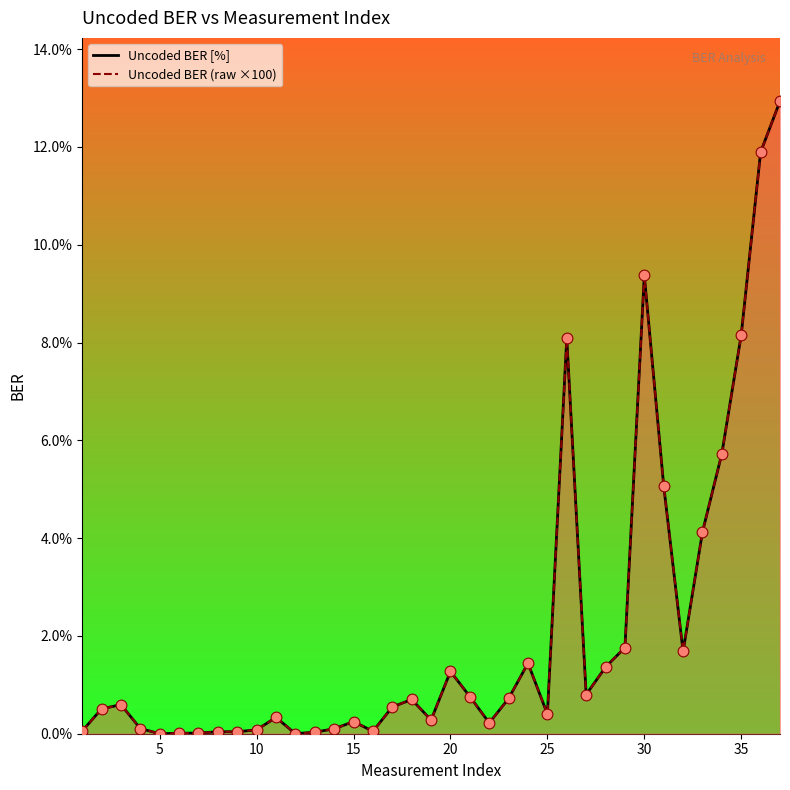

Which series has the widest spread of Y values?

Uncoded BER [%]